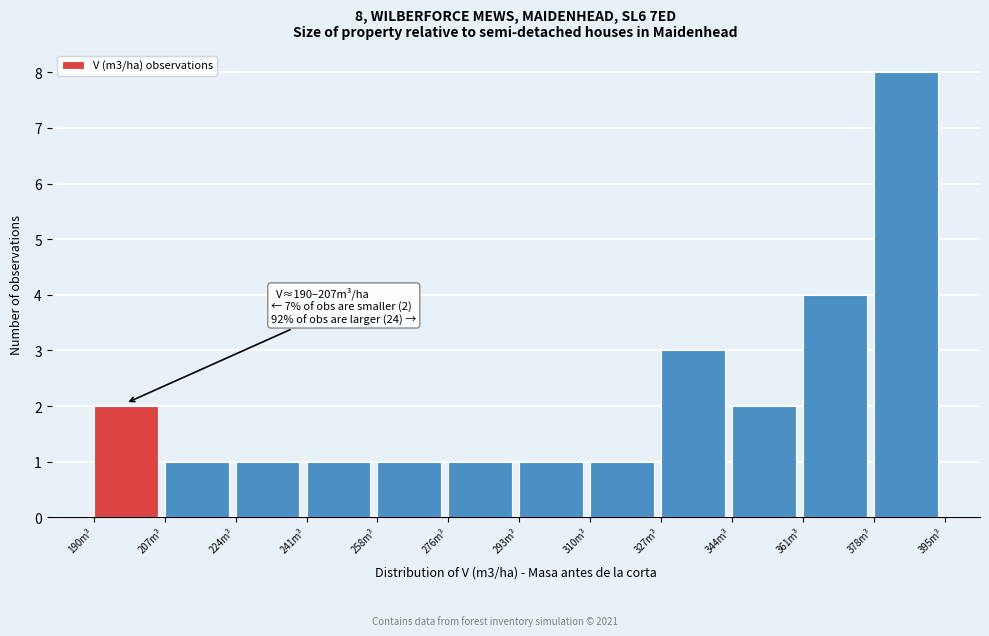

Which range on the x-axis has the tallest bar?

378 to 396